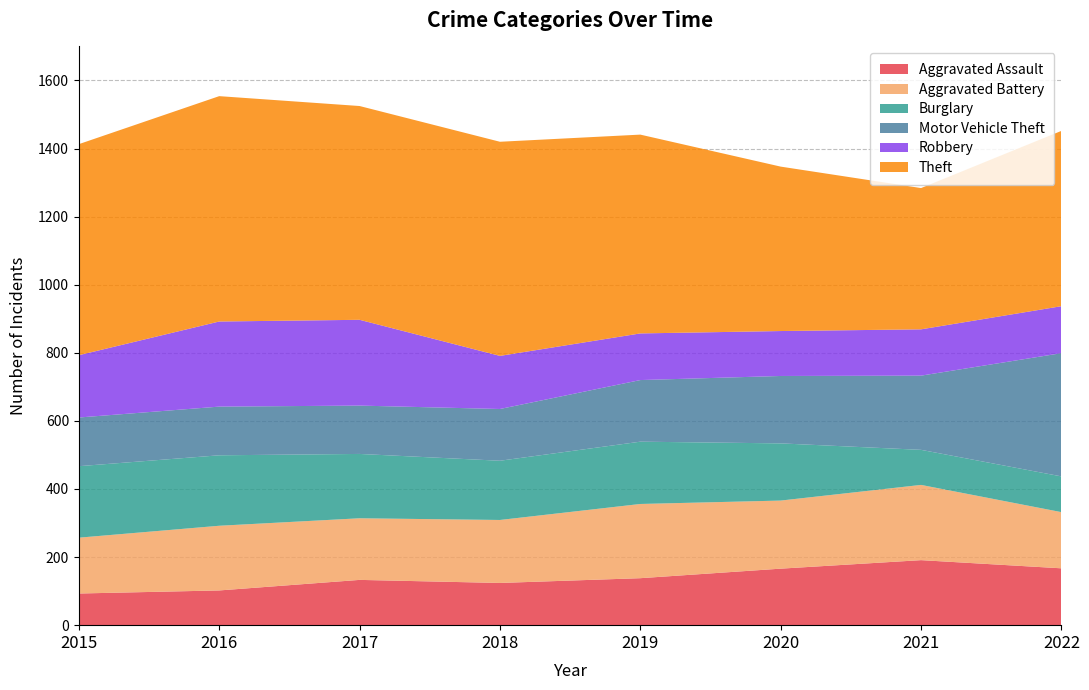

Reading left to right, transcribe all the data shown in this chart.

Aggravated Assault: 93	102	133	124	138	166	191	167
Aggravated Battery: 164	190	181	185	218	200	221	165
Burglary: 210	207	189	174	183	168	103	105
Motor Vehicle Theft: 143	143	142	152	181	198	218	362
Robbery: 183	250	252	156	137	132	136	138
Theft: 620	662	628	629	584	483	415	515